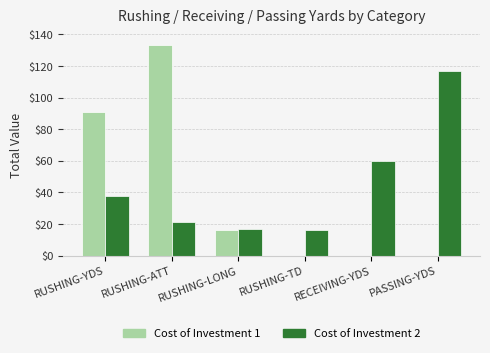

The value of Cost of Investment 1 at RECEIVING-YDS is 75. True or false?

False